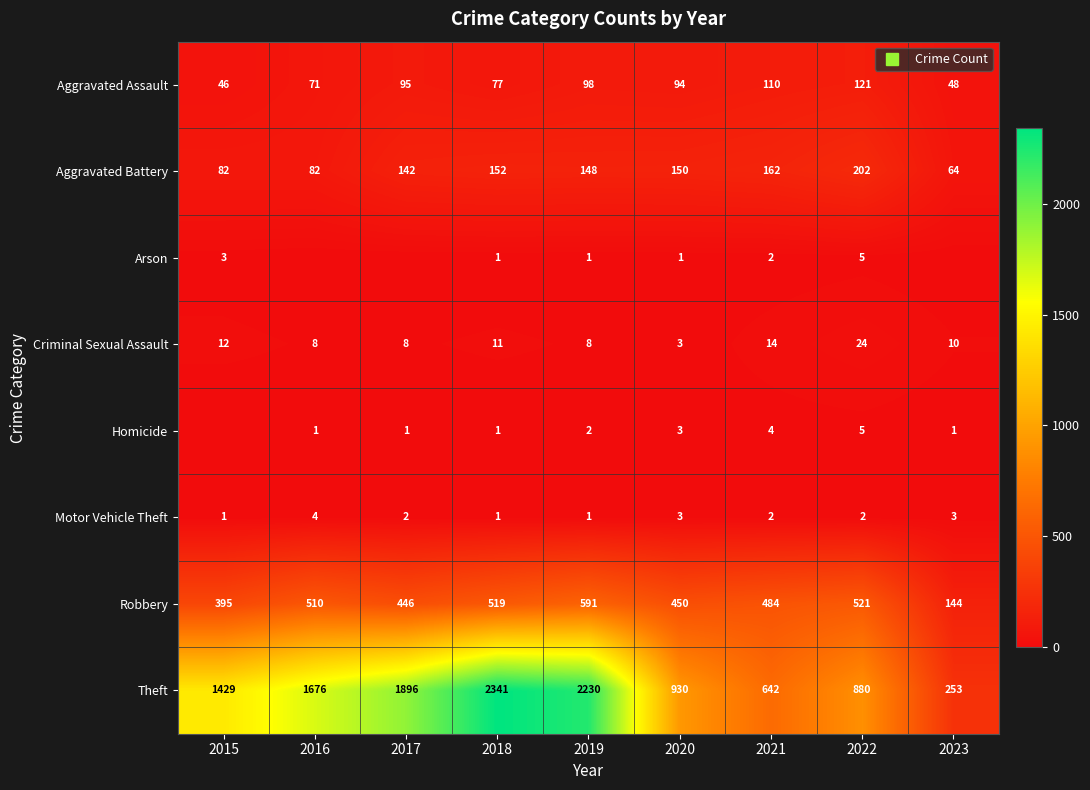

What is the total value across all series at 2020?

1634